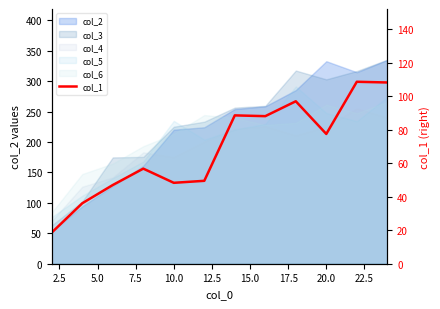

What is the minimum value shown in the chart?

18.6